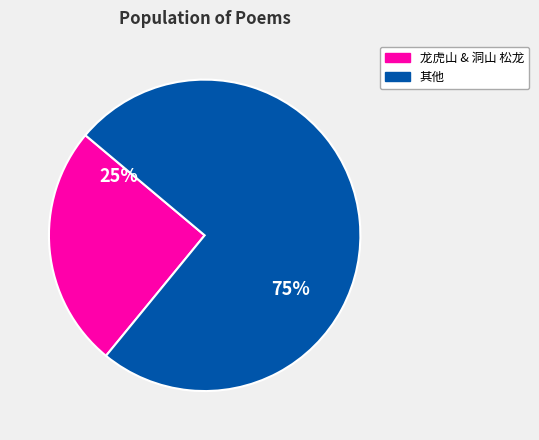

Is there a majority slice in this chart?

Yes